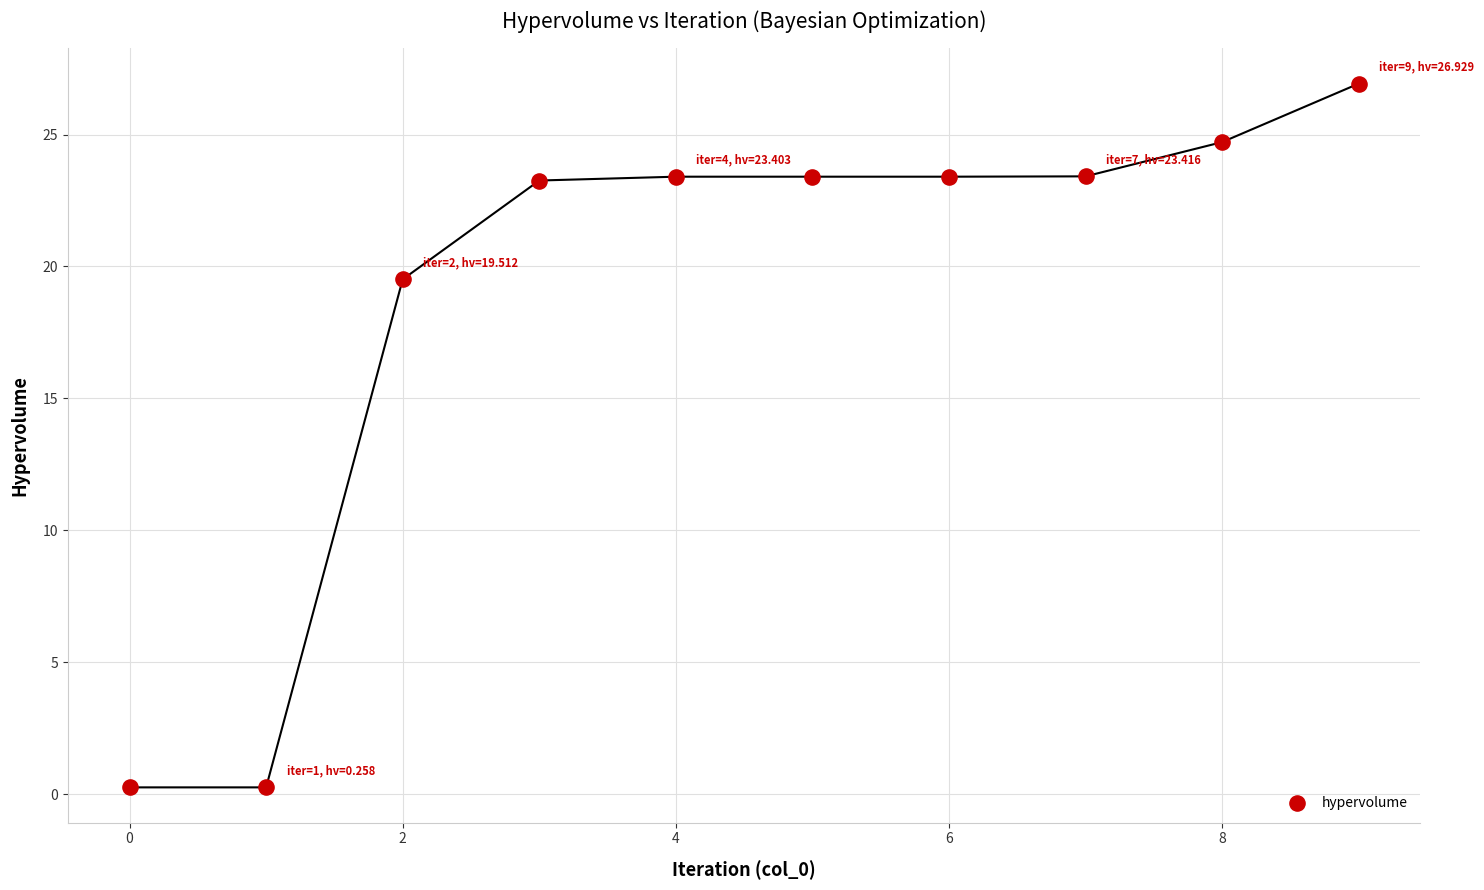

What Y value in the scatter plot is closest to 13?

19.5